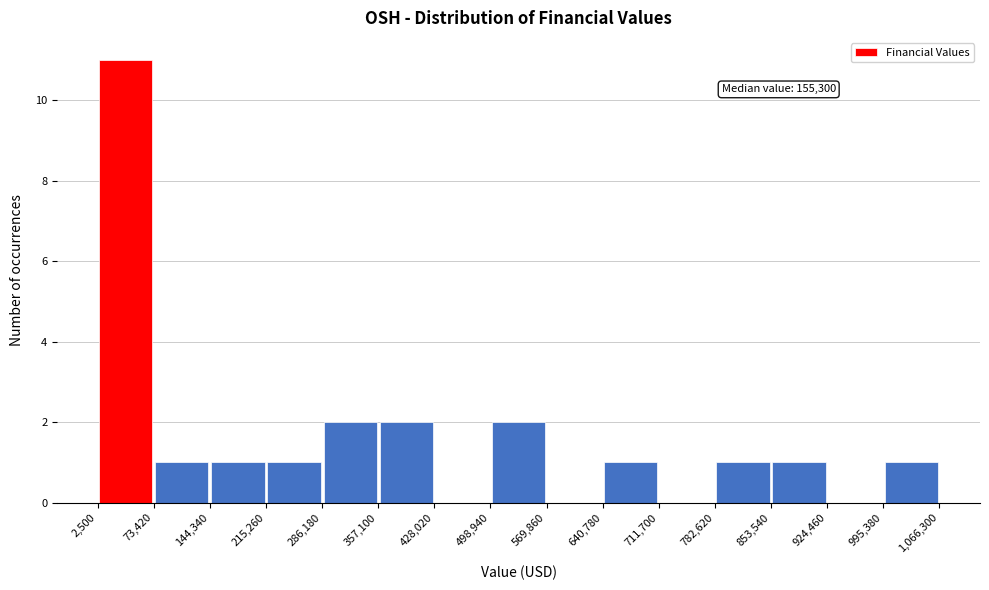

Over which range of the x-axis is the bar tallest?

2,500 to 73,420